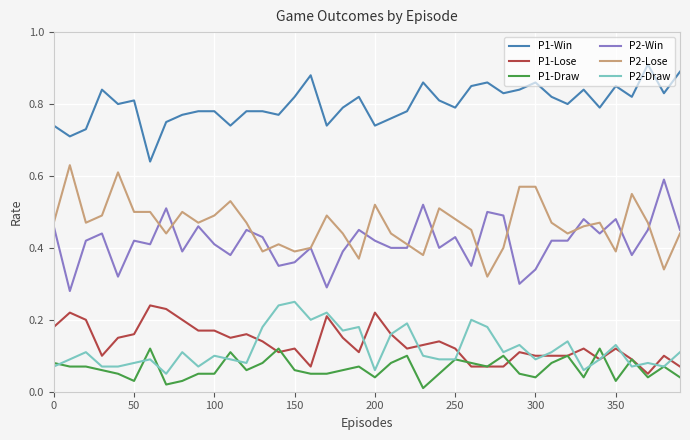

How many distinct data groups are displayed?

6